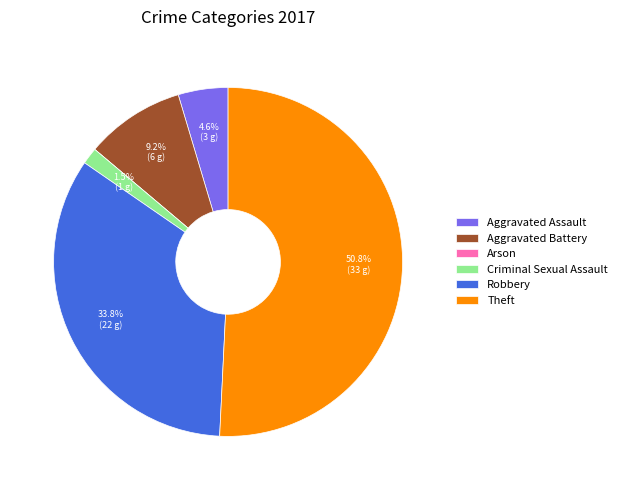

What is the largest slice in the pie chart?

Theft